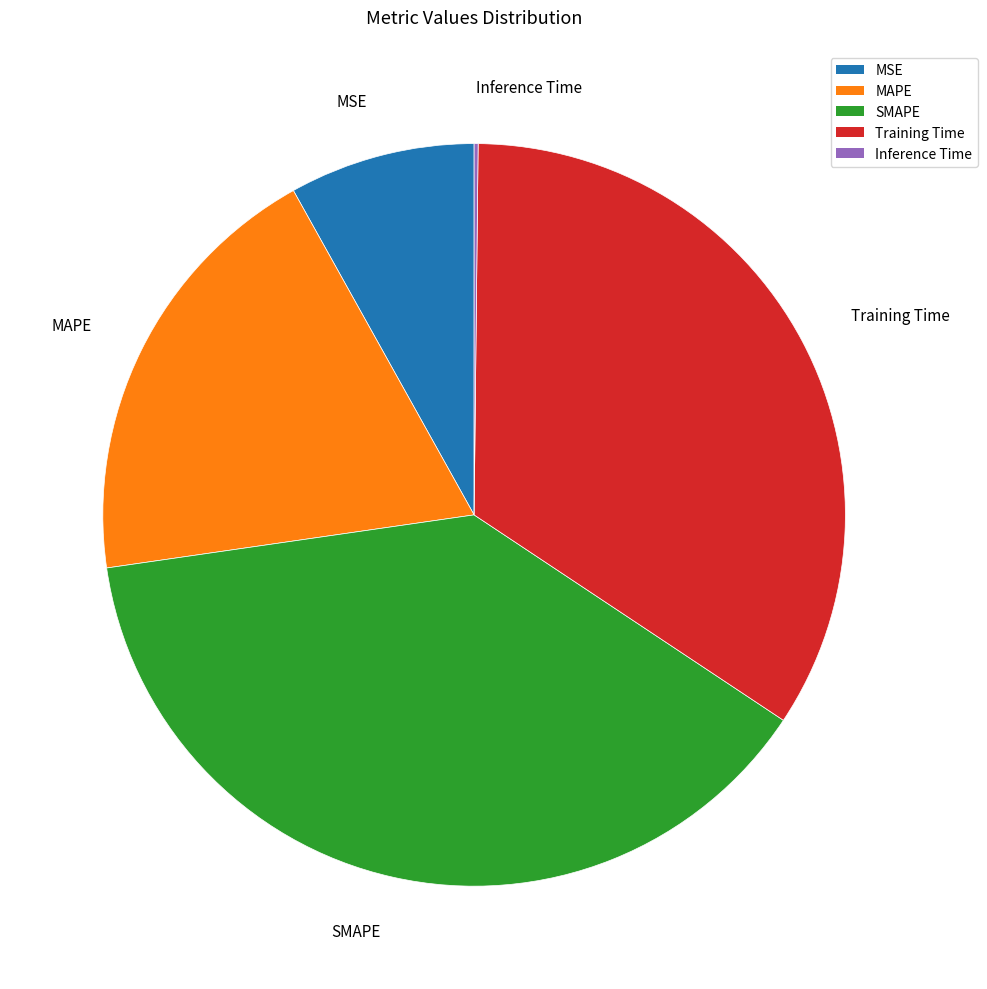

The SMAPE slice represents 38% of the pie. True or false?

True